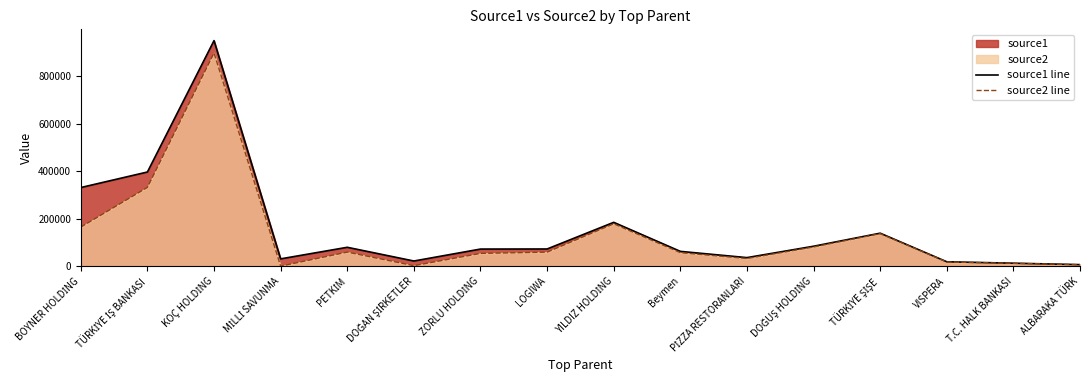

What is the label of the 8th point from the right?

YILDIZ HOLDİNG